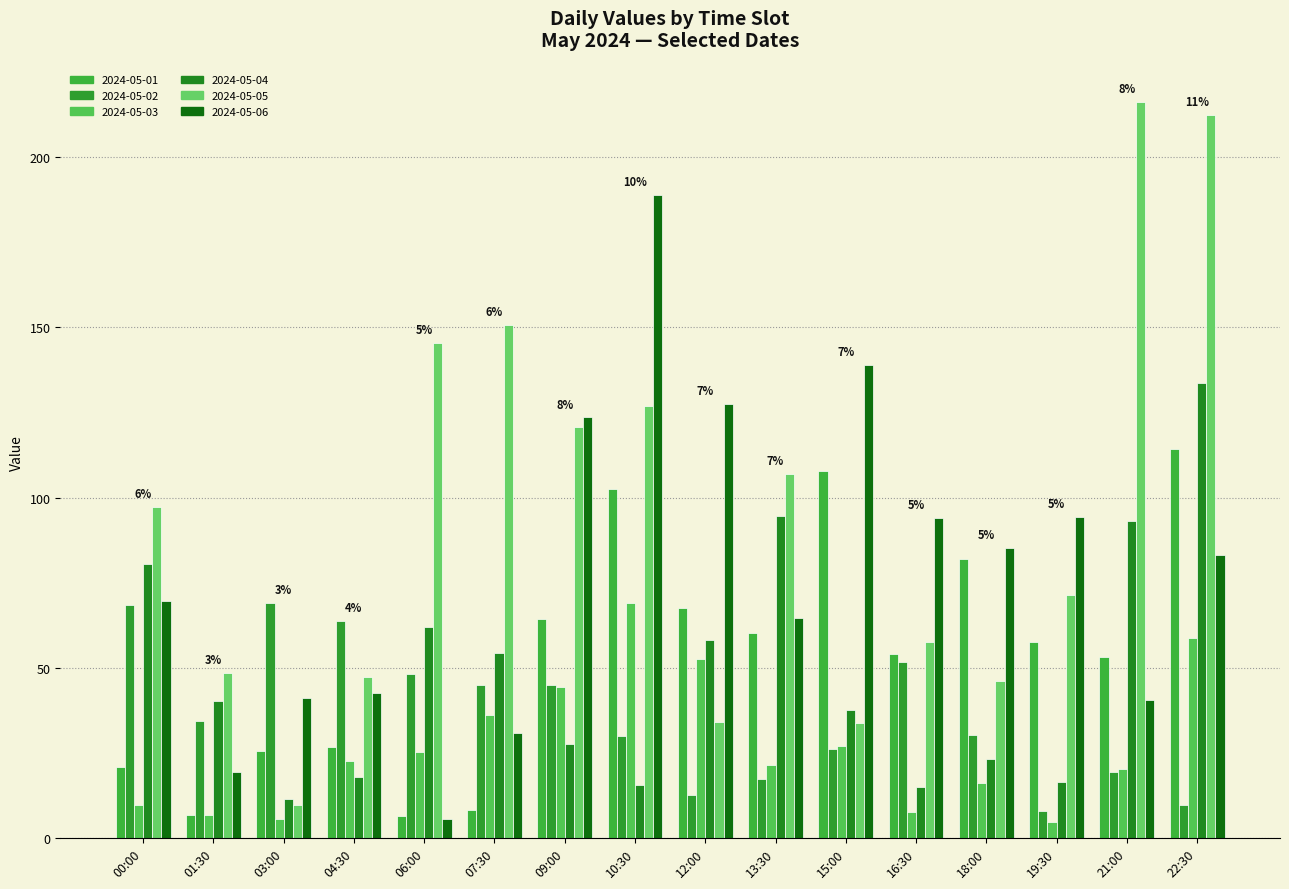

The 2024-05-05 series shows 25.9 at 16:30. True or false?

False